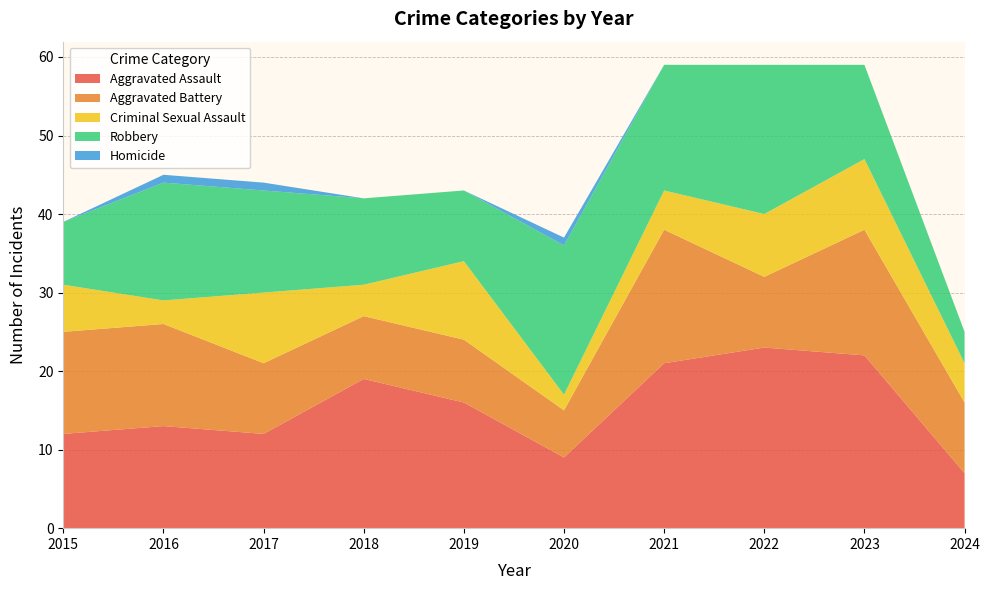

Reading right to left, what are all the values shown in this chart?

Aggravated Assault: 7	22	23	21	9	16	19	12	13	12
Aggravated Battery: 9	16	9	17	6	8	8	9	13	13
Criminal Sexual Assault: 5	9	8	5	2	10	4	9	3	6
Robbery: 4	12	19	16	19	9	11	13	15	8
Homicide: 0	0	0	0	1	0	0	1	1	0